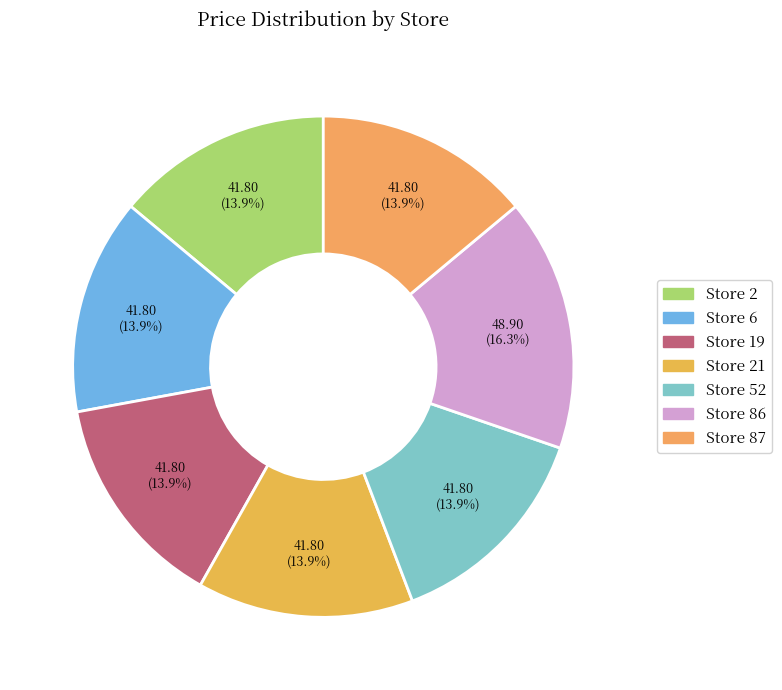

To the nearest percent, what percentage of the pie is Store 86?

16%